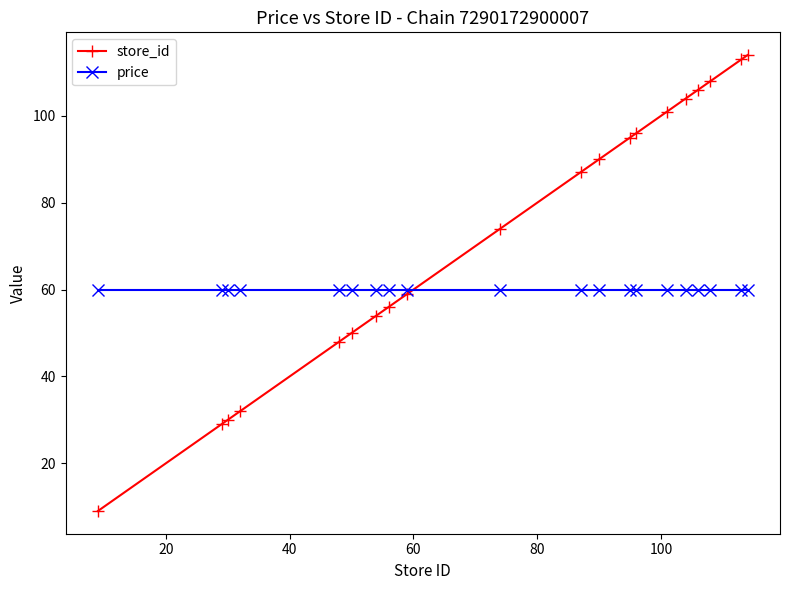

True or false: price and store_id intersect in this chart.

True